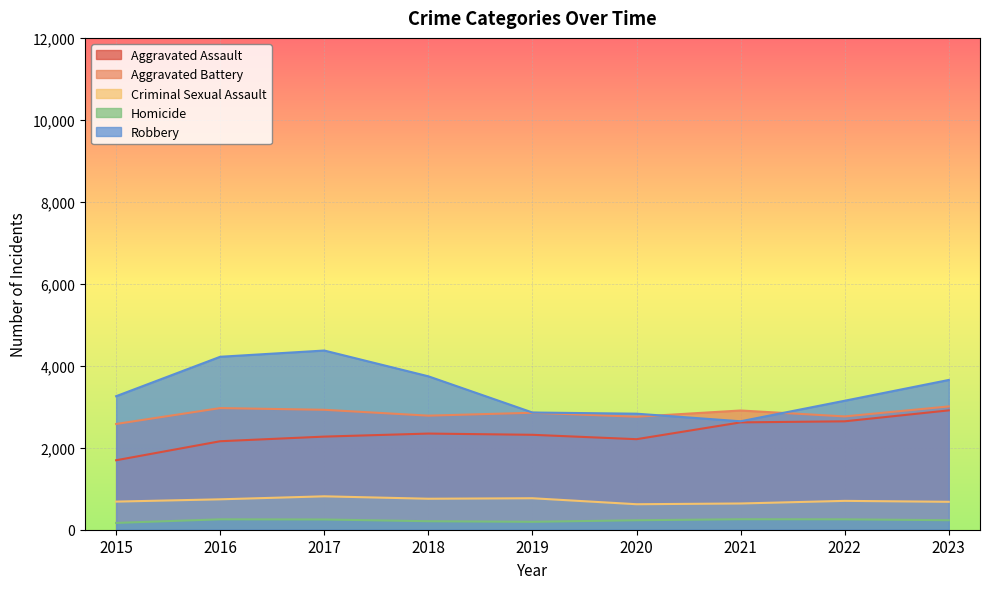

At how many categories does at least one series exceed 3625?

4